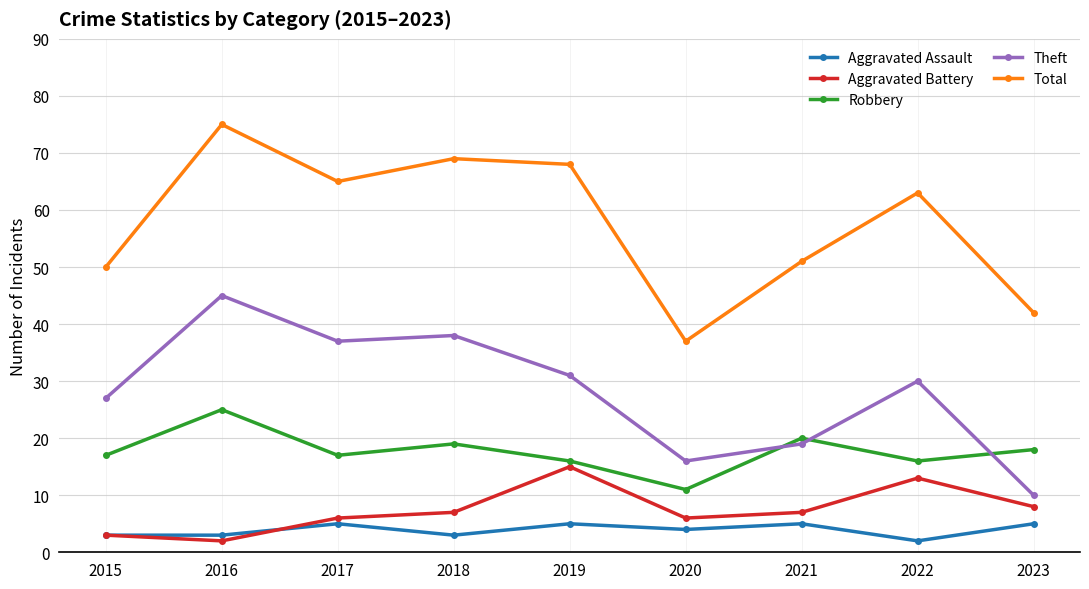

At which label does Theft reach its peak?

2016